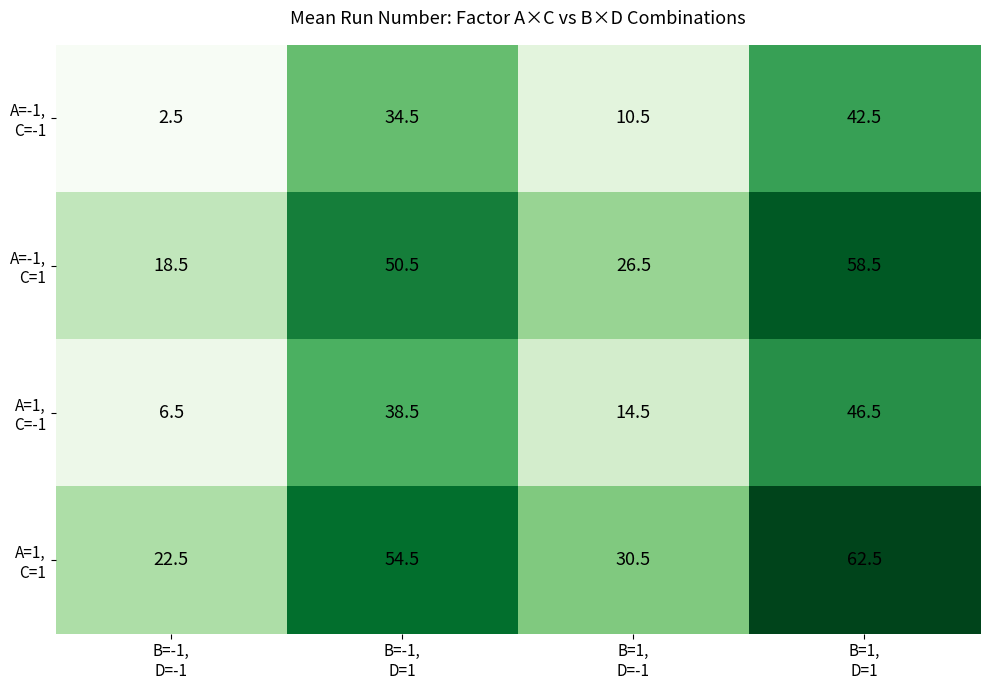

What is the minimum value shown in the chart?

2.5